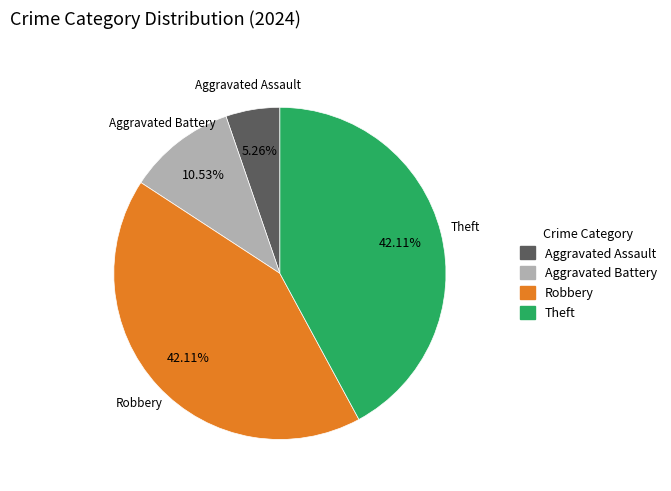

What percentage is NOT represented by Theft?

57.9%